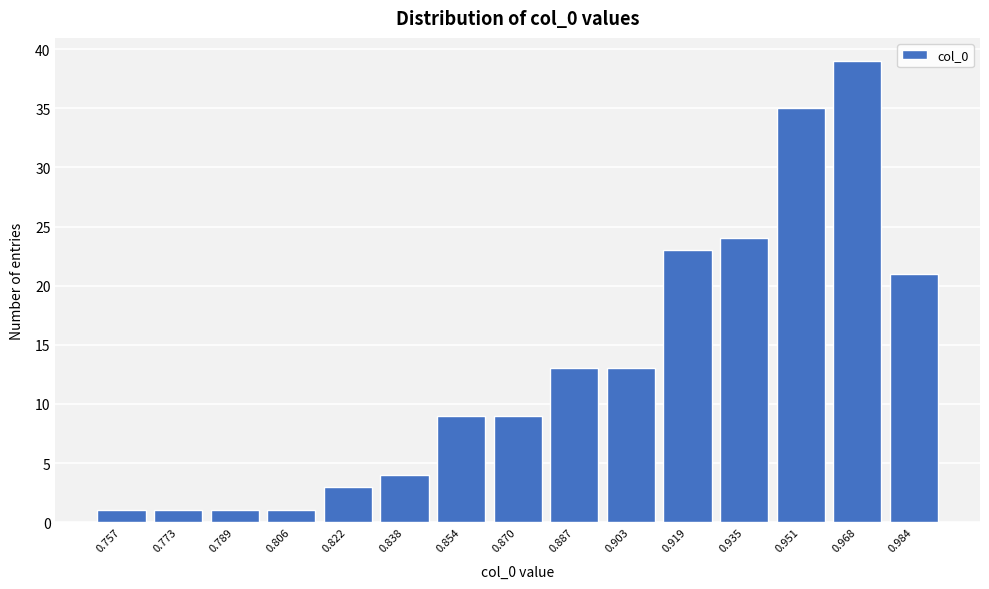

Reading left to right, transcribe all the data shown in this chart.

0.757=1	0.773=1	0.789=1	0.806=1	0.822=3	0.838=4	0.854=9	0.870=9	0.887=13	0.903=13	0.919=23	0.935=24	0.951=35	0.968=39	0.984=21